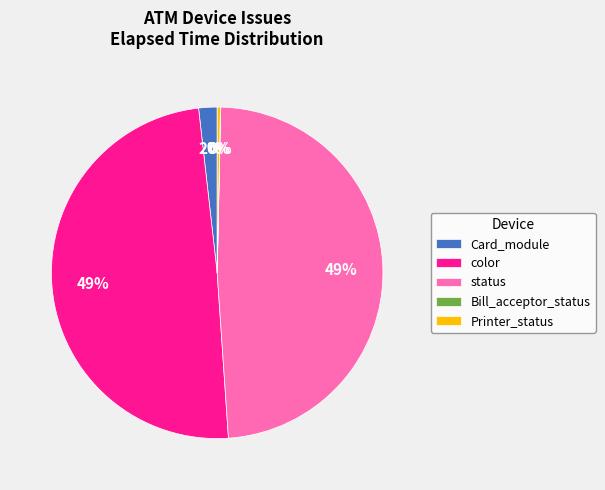

Is there a majority slice in this chart?

No